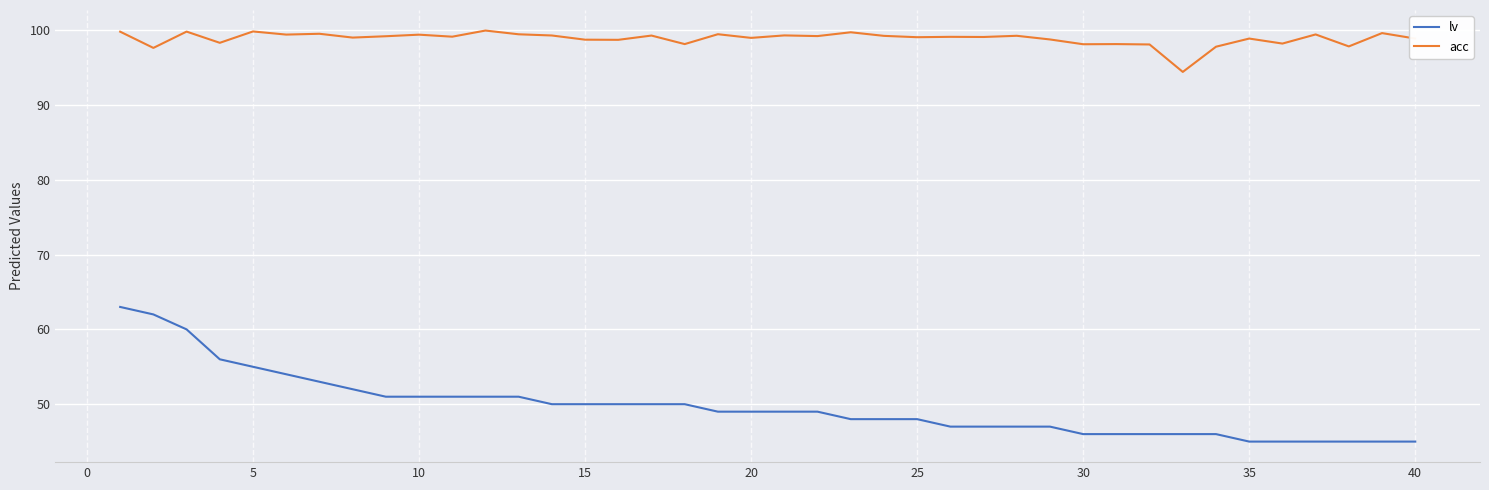

Rank the series by their average value, from highest to lowest.

acc, lv